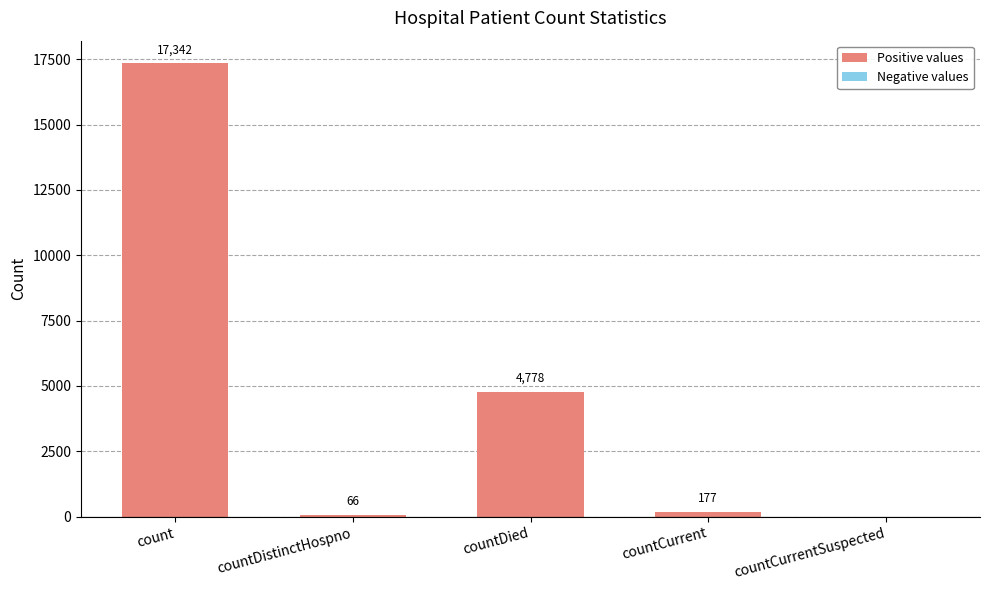

Reading left to right, extract all data points from this chart.

count=17342	countDistinctHospno=66	countDied=4778	countCurrent=177	countCurrentSuspected=0